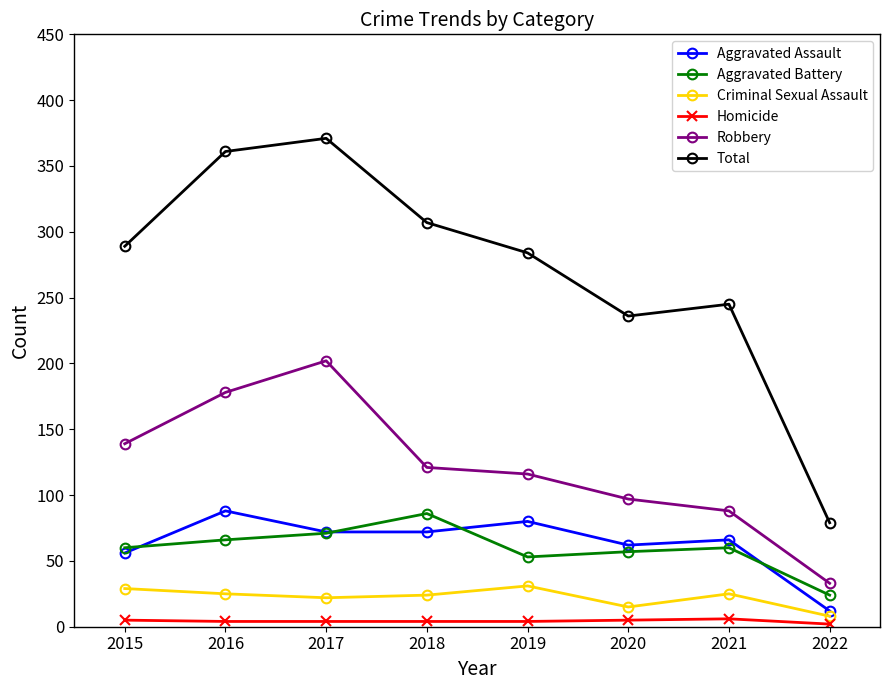

Which series has the largest total across all categories?

Total